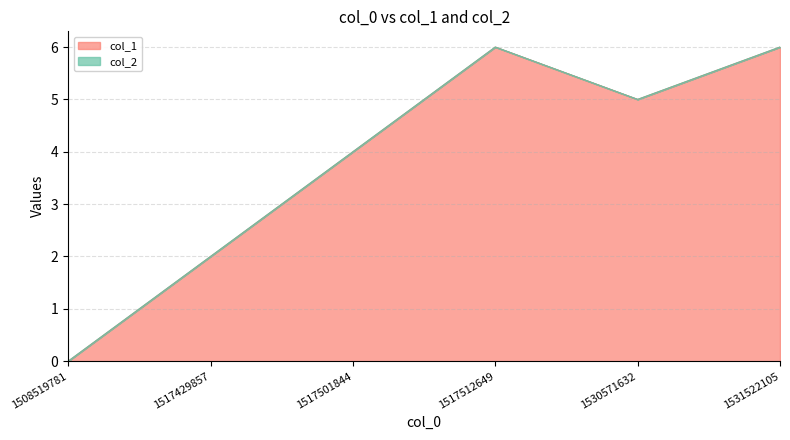

Which label corresponds to the largest value in the chart?

1517512649